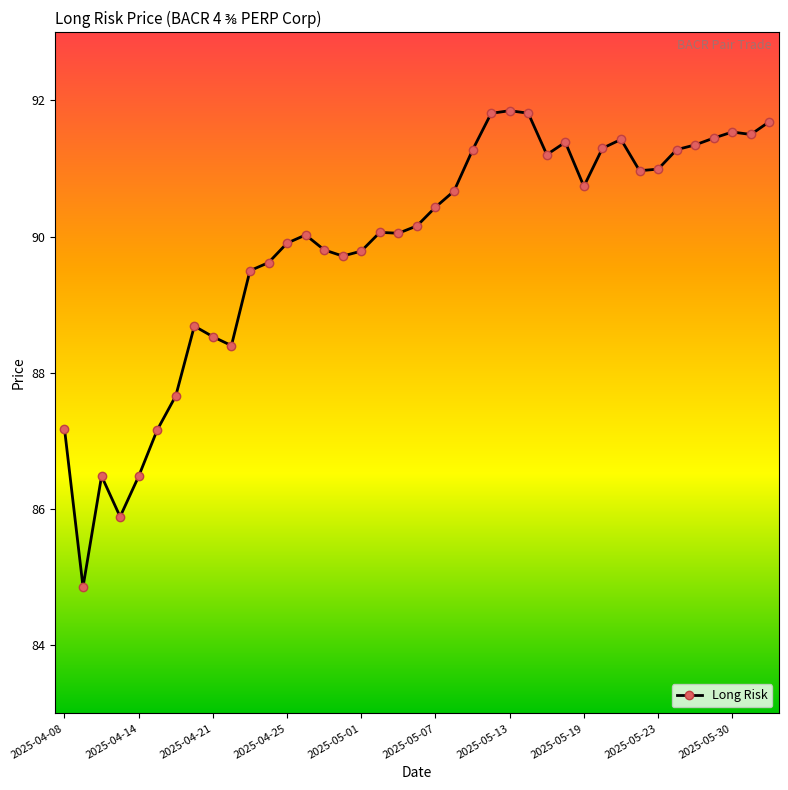

Count the number of categories in the chart.

39